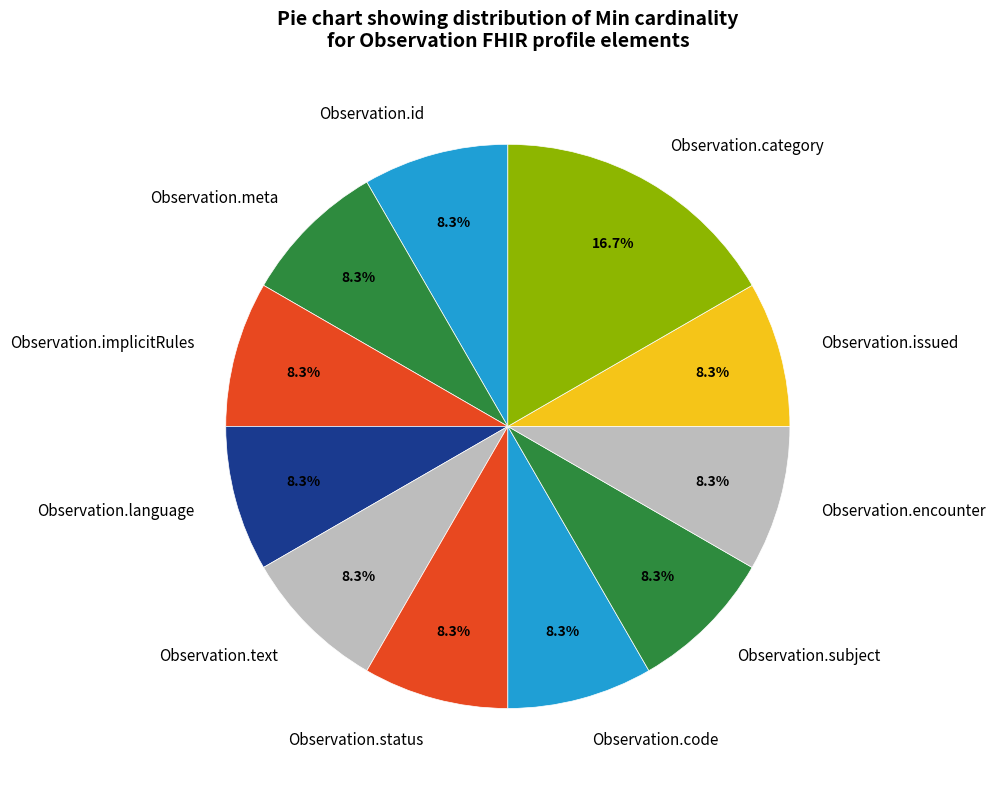

Does Observation.status represent more than half of the total?

No